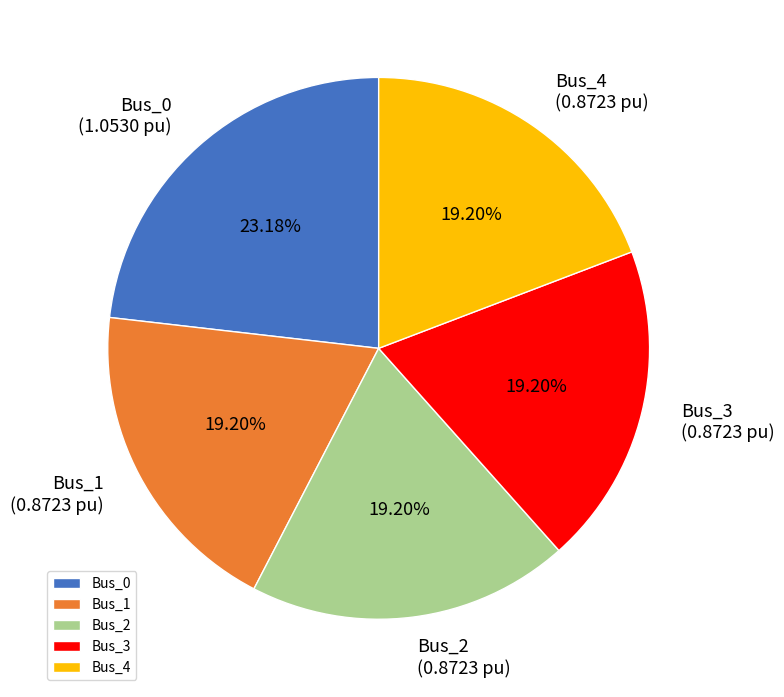

Is there any slice that represents more than half of the pie?

No